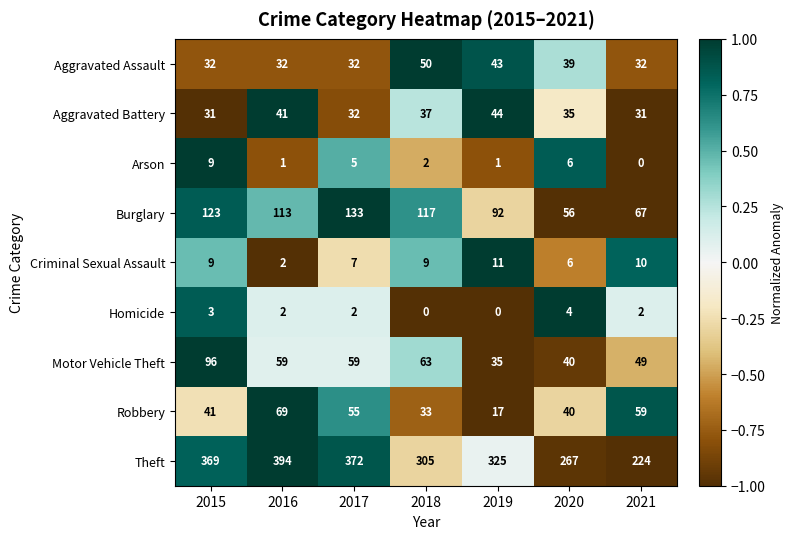

Which label corresponds to the largest value in the chart?

2016